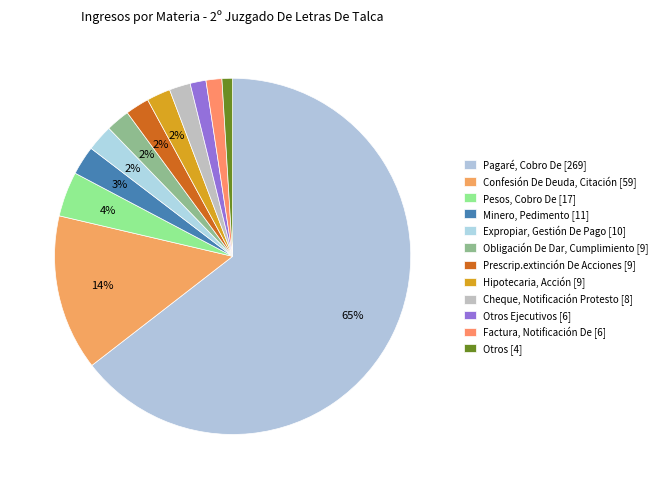

Count the number of slices in the pie.

12